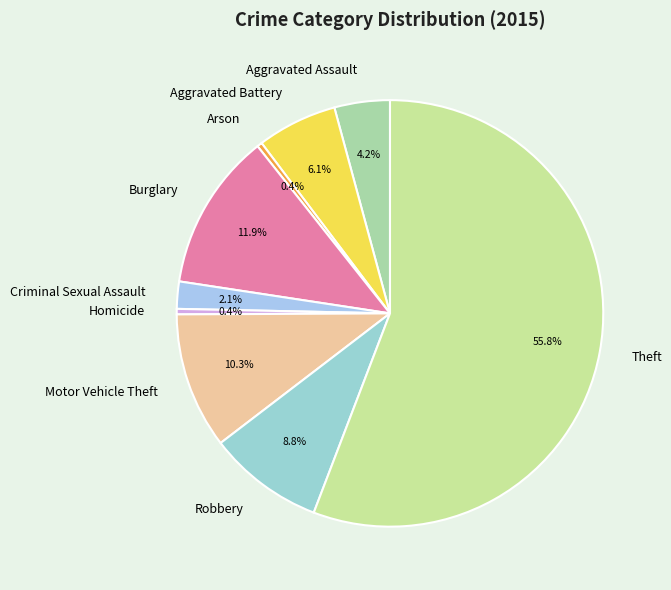

The Theft slice represents 56% of the pie. True or false?

True